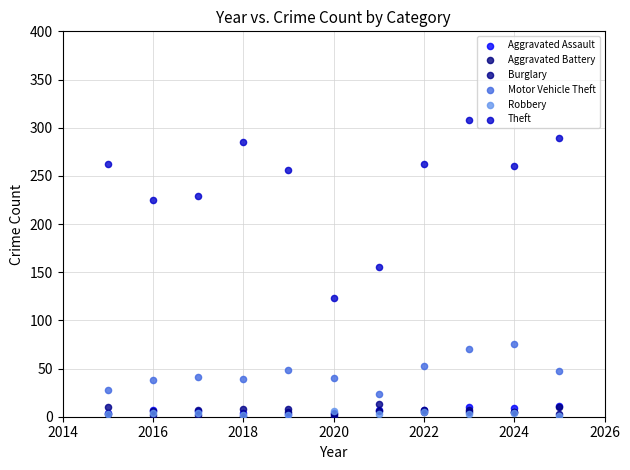

In the Theft series, what Y value is closest to 215?

225